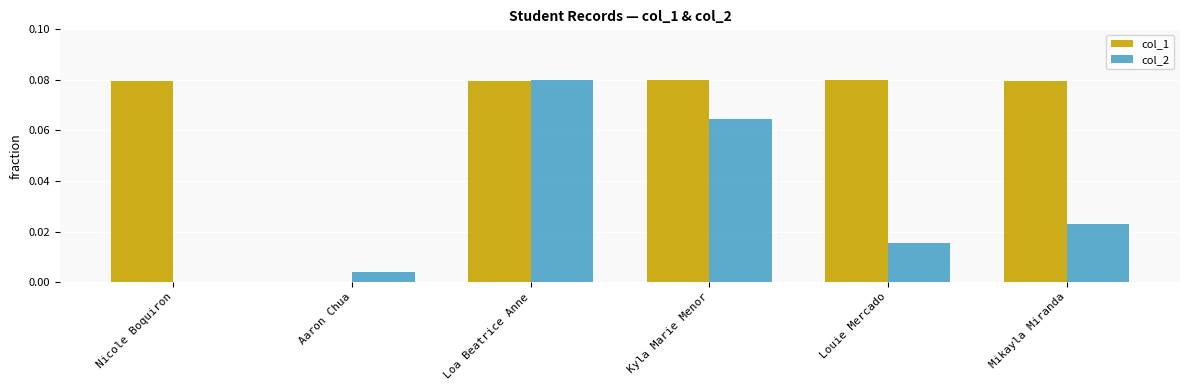

Between Loa Beatrice Anne and Mikayla Miranda, which series saw the biggest shift?

col_2